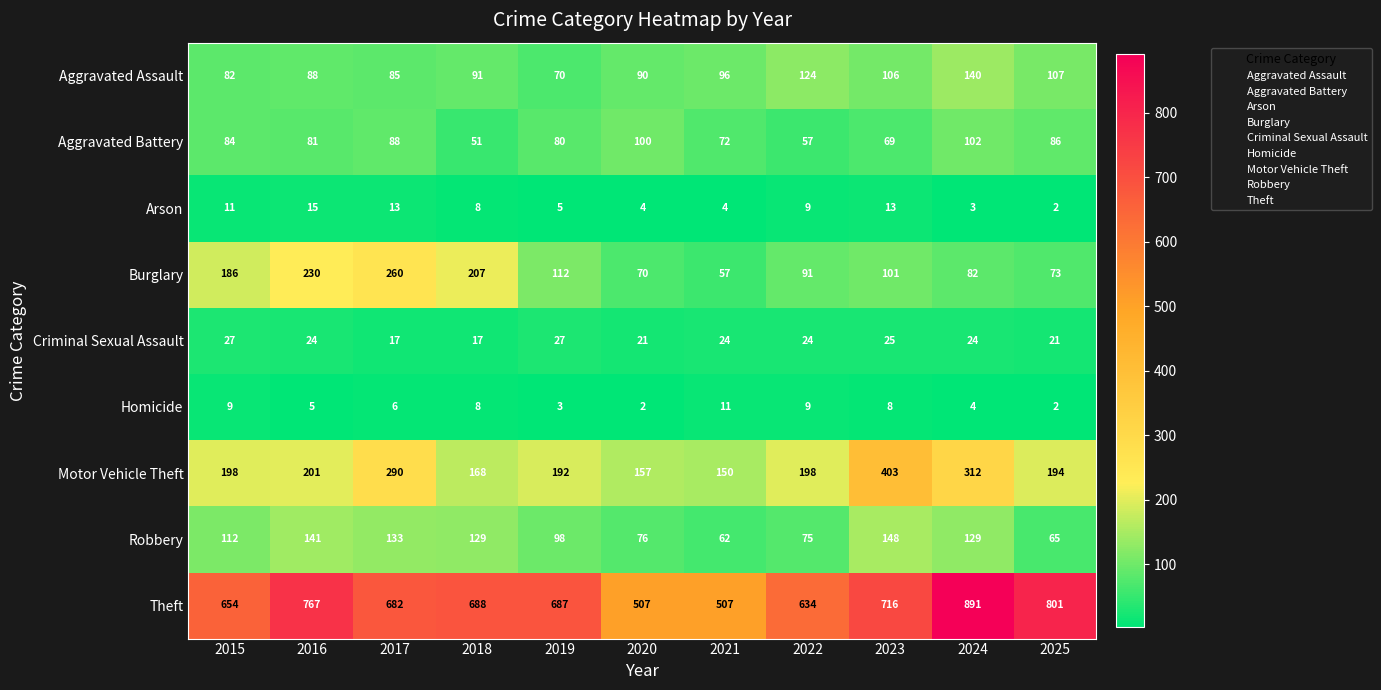

What is the spread (max minus min) of values at 2022?

625